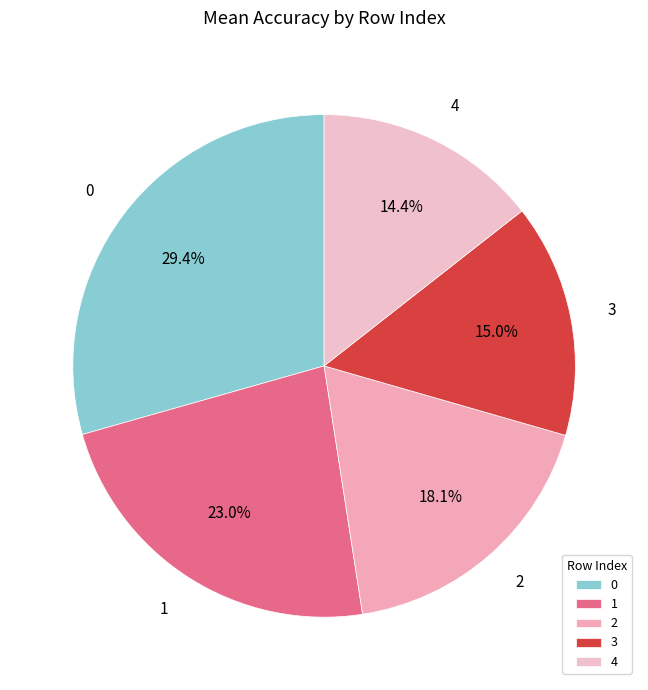

What portion of the pie excludes 2?

81.9%